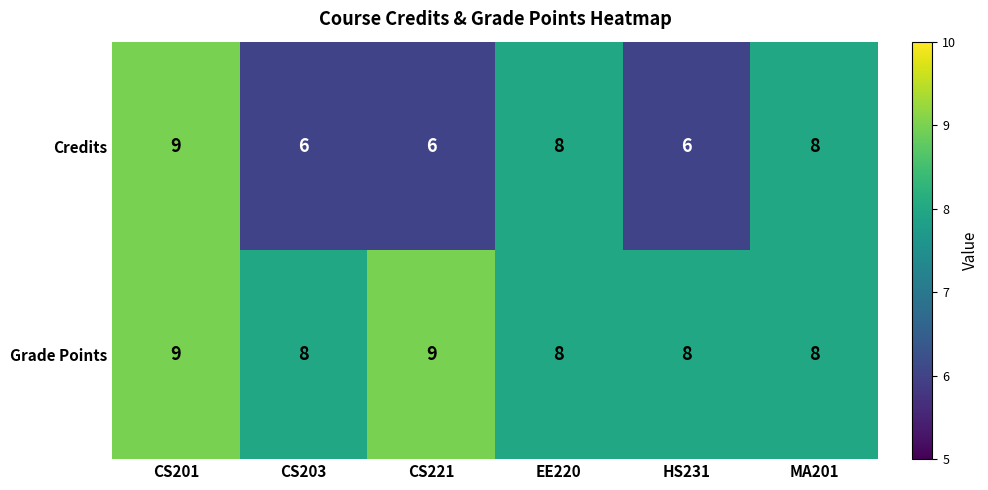

Which series has the largest total across all categories?

Grade Points